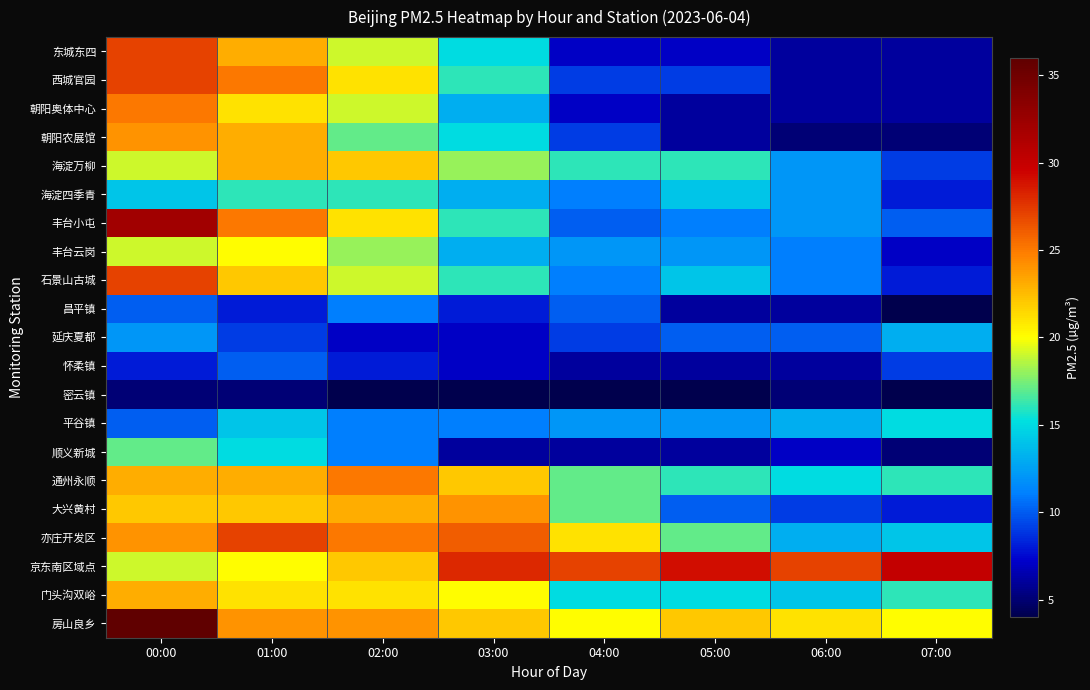

Rank the series at 07:00 from highest to lowest value.

京东南区域点, 房山良乡, 通州永顺, 门头沟双峪, 平谷镇, 亦庄开发区, 延庆夏都, 丰台小屯, 海淀万柳, 怀柔镇, 海淀四季青, 石景山古城, 大兴黄村, 丰台云岗, 东城东四, 西城官园, 朝阳奥体中心, 朝阳农展馆, 顺义新城, 昌平镇, 密云镇